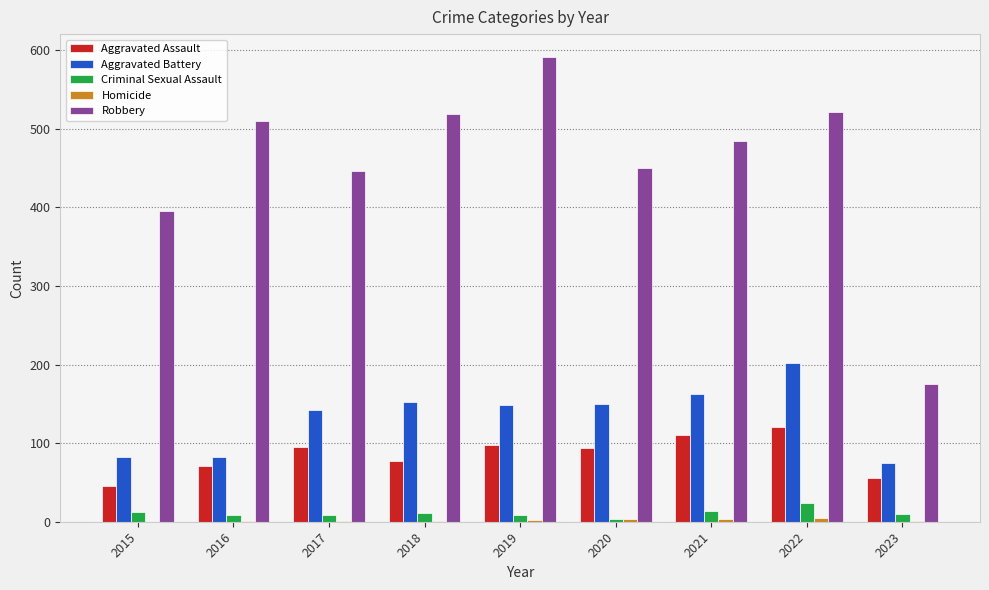

The Criminal Sexual Assault series shows 11 at 2018. True or false?

True